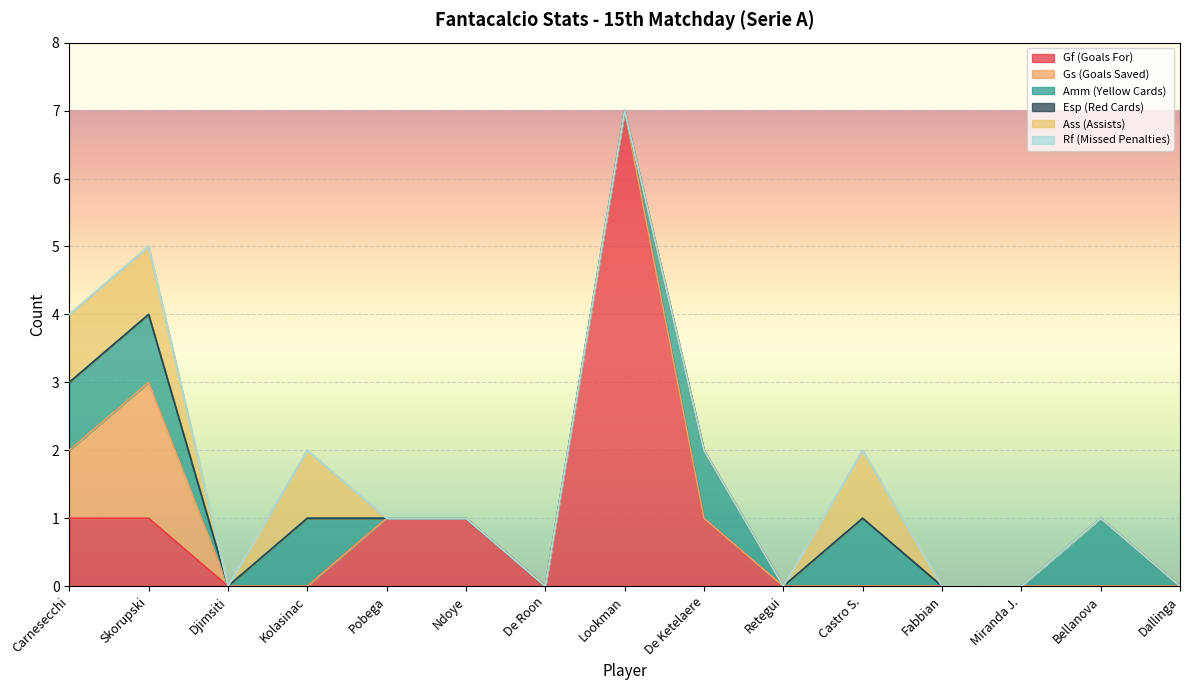

Does the chart display data point markers on the line(s)?

No